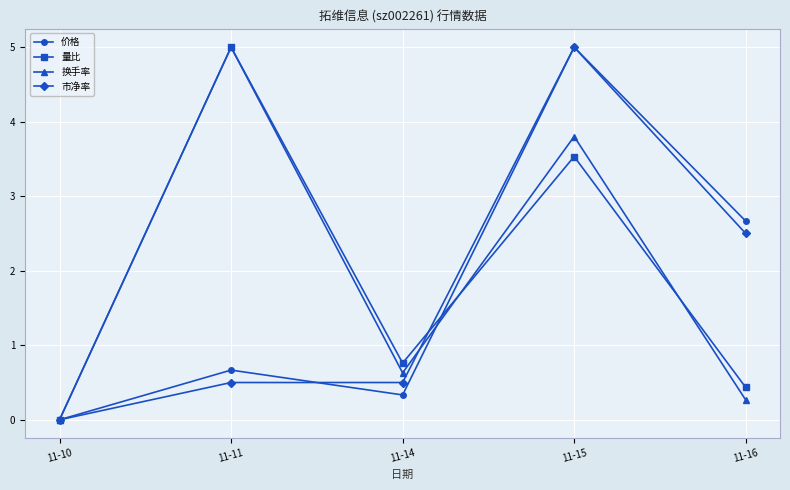

What is the total value across all series at 11-16?

5.9